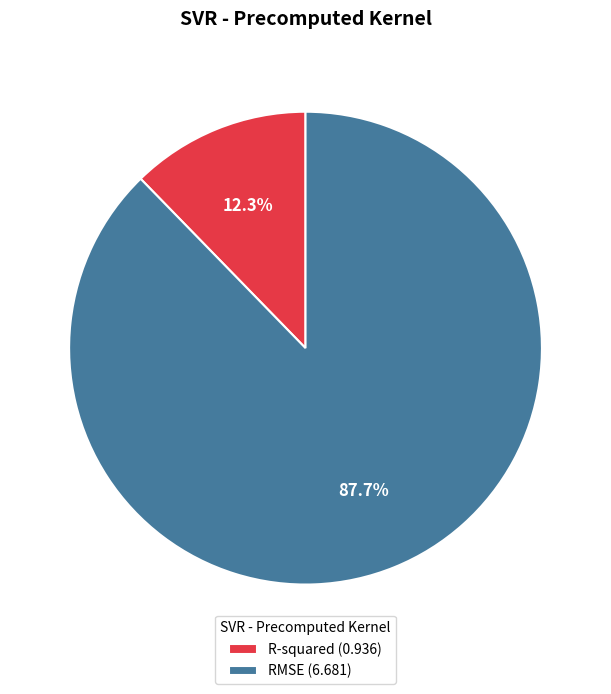

To the nearest percent, what portion does RMSE represent?

88%